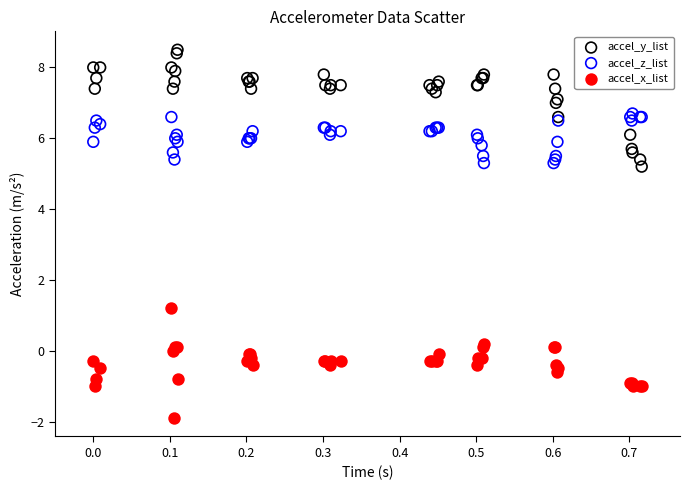

What is the X range (max minus min) for the scatter plot?

0.7